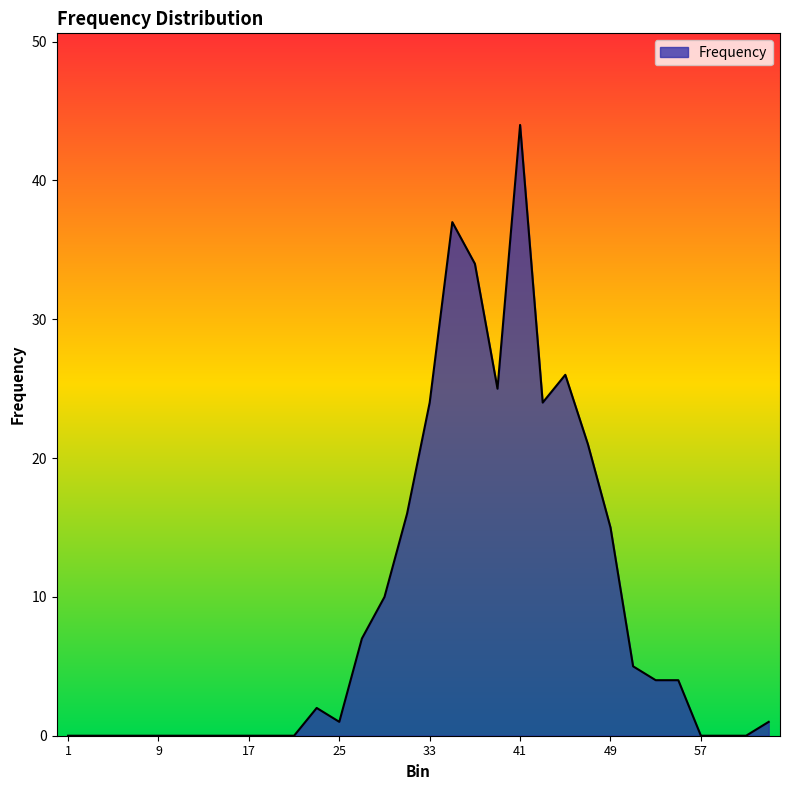

What is the difference between the maximum and minimum values?

44